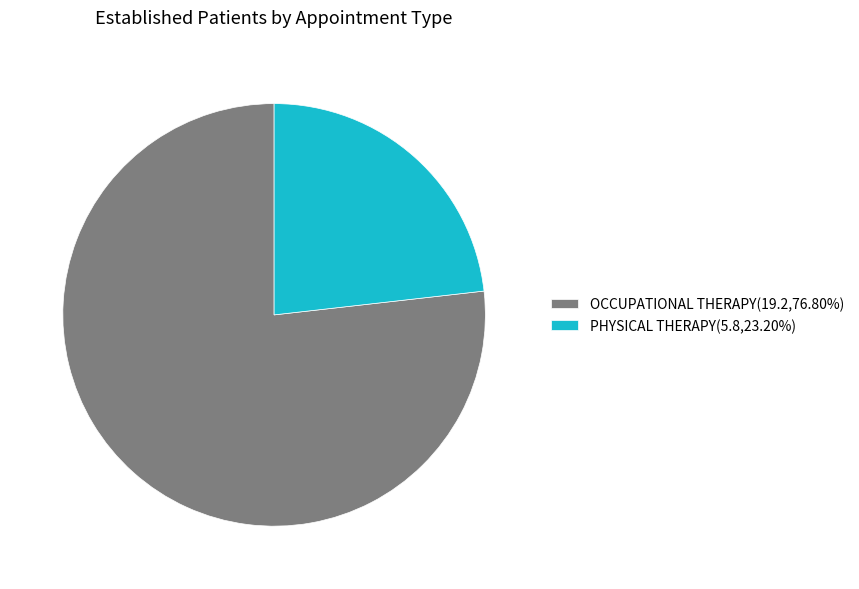

Is PHYSICAL THERAPY the majority of the pie?

No